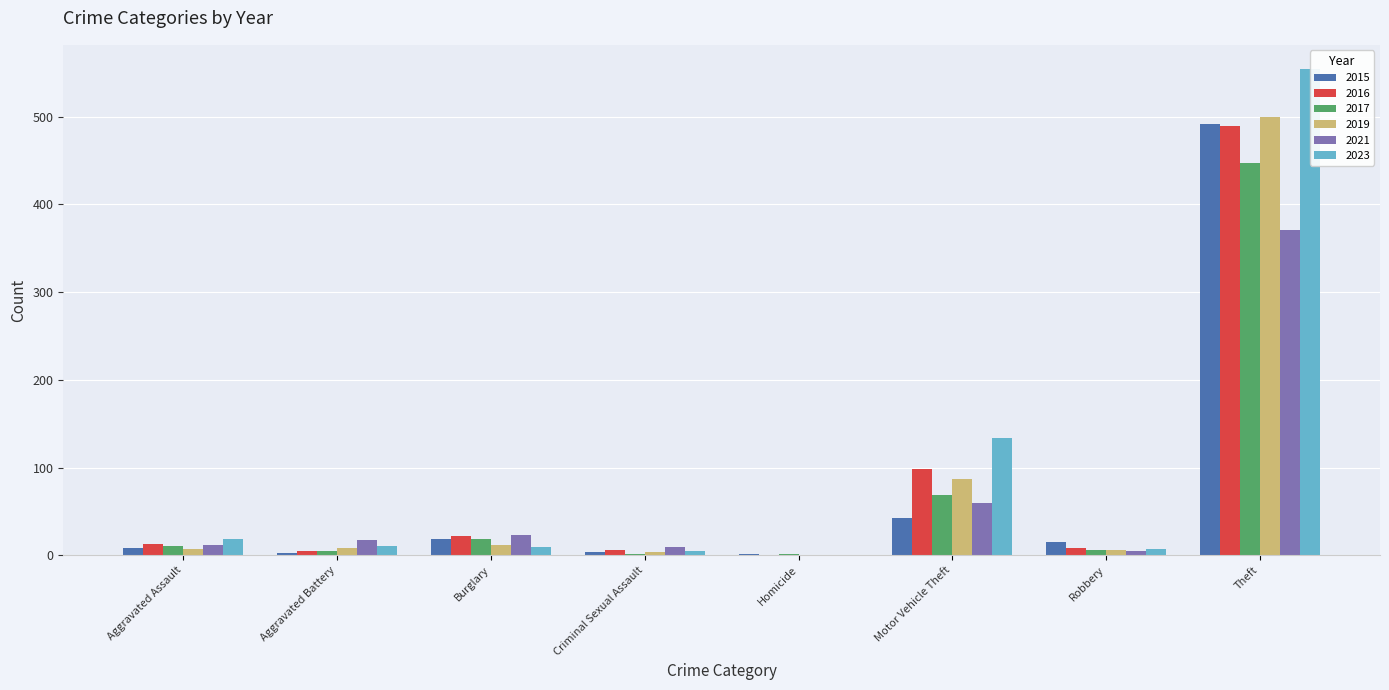

Reading right to left, what are all the values shown in this chart?

2015: Theft=491	Robbery=15	Motor Vehicle Theft=43	Homicide=1	Criminal Sexual Assault=4	Burglary=19	Aggravated Battery=3	Aggravated Assault=8
2017: Theft=447	Robbery=6	Motor Vehicle Theft=69	Homicide=1	Criminal Sexual Assault=2	Burglary=18	Aggravated Battery=5	Aggravated Assault=10
2019: Theft=499	Robbery=6	Motor Vehicle Theft=87	Homicide=0	Criminal Sexual Assault=4	Burglary=12	Aggravated Battery=8	Aggravated Assault=7
2021: Theft=371	Robbery=5	Motor Vehicle Theft=60	Homicide=0	Criminal Sexual Assault=9	Burglary=23	Aggravated Battery=17	Aggravated Assault=12
2023: Theft=554	Robbery=7	Motor Vehicle Theft=134	Homicide=0	Criminal Sexual Assault=5	Burglary=9	Aggravated Battery=11	Aggravated Assault=19
2016: Theft=489	Robbery=8	Motor Vehicle Theft=98	Homicide=0	Criminal Sexual Assault=6	Burglary=22	Aggravated Battery=5	Aggravated Assault=13